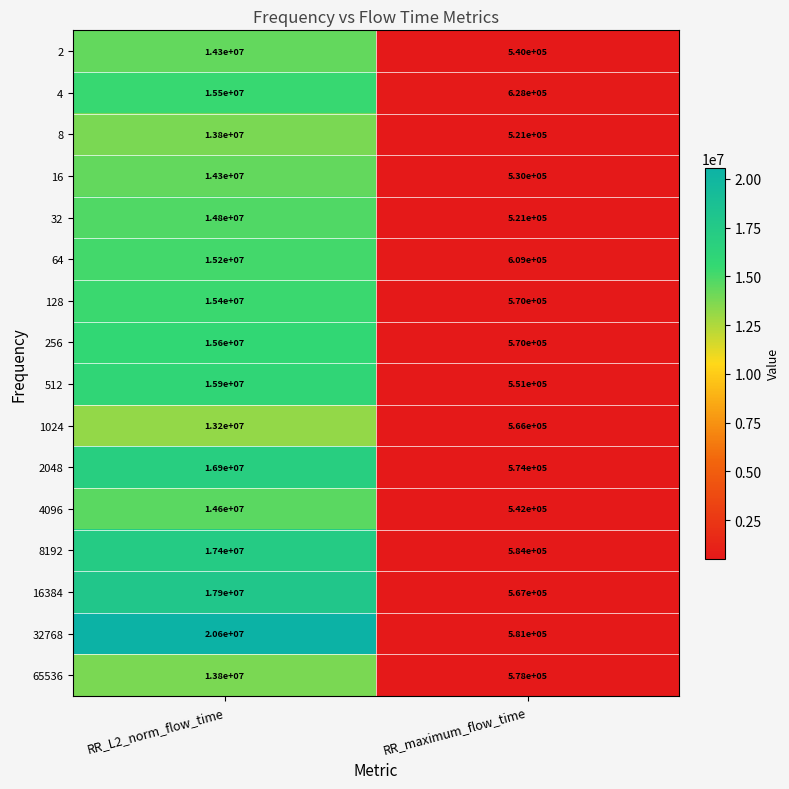

The value of 2048 at RR_maximum_flow_time is 330875. True or false?

False